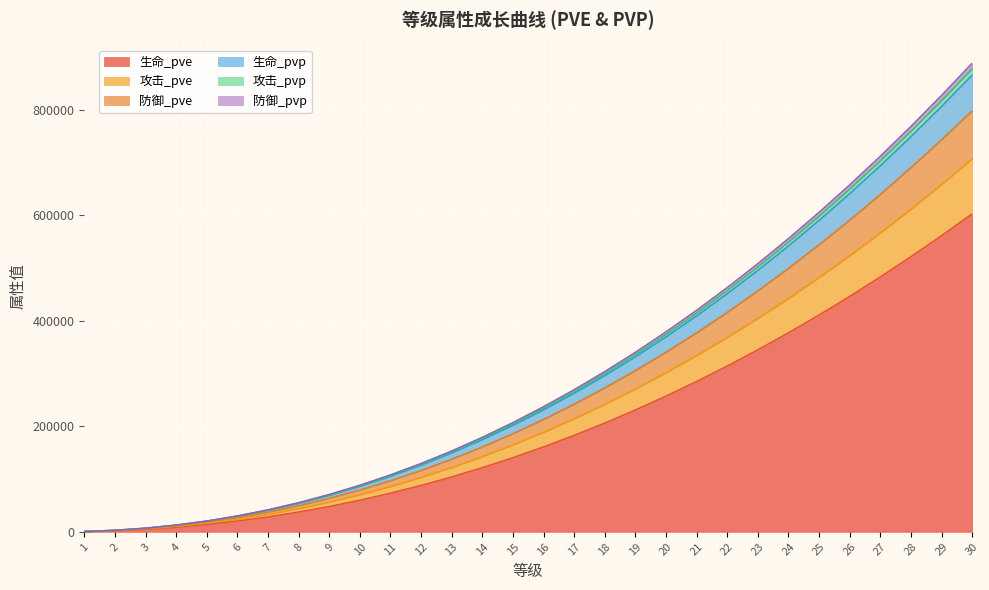

What is the greatest value displayed?

888337